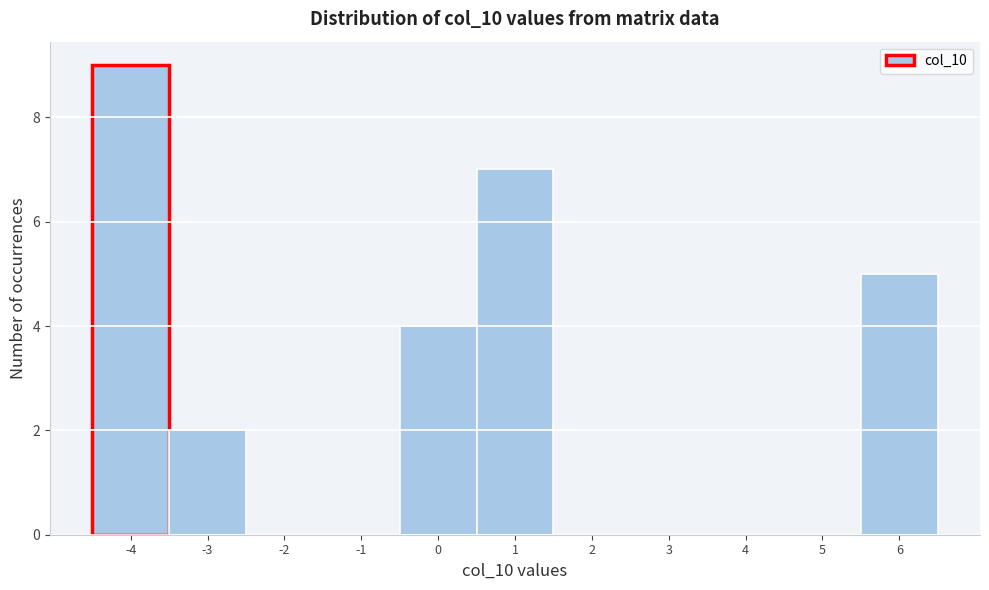

Reading left to right, transcribe this chart: for each bar, give the range it covers on the x-axis and its height. The values are not printed on the chart, so give them approximately, as read against the axis.

-4.5 to -3.5: 9
-3.5 to -2.5: 2
-2.5 to -1.5: 0
-1.5 to -0.5: 0
-0.5 to 0.5: 4
0.5 to 1.5: 7
1.5 to 2.5: 0
2.5 to 3.5: 0
3.5 to 4.5: 0
4.5 to 5.5: 0
5.5 to 6.5: 5